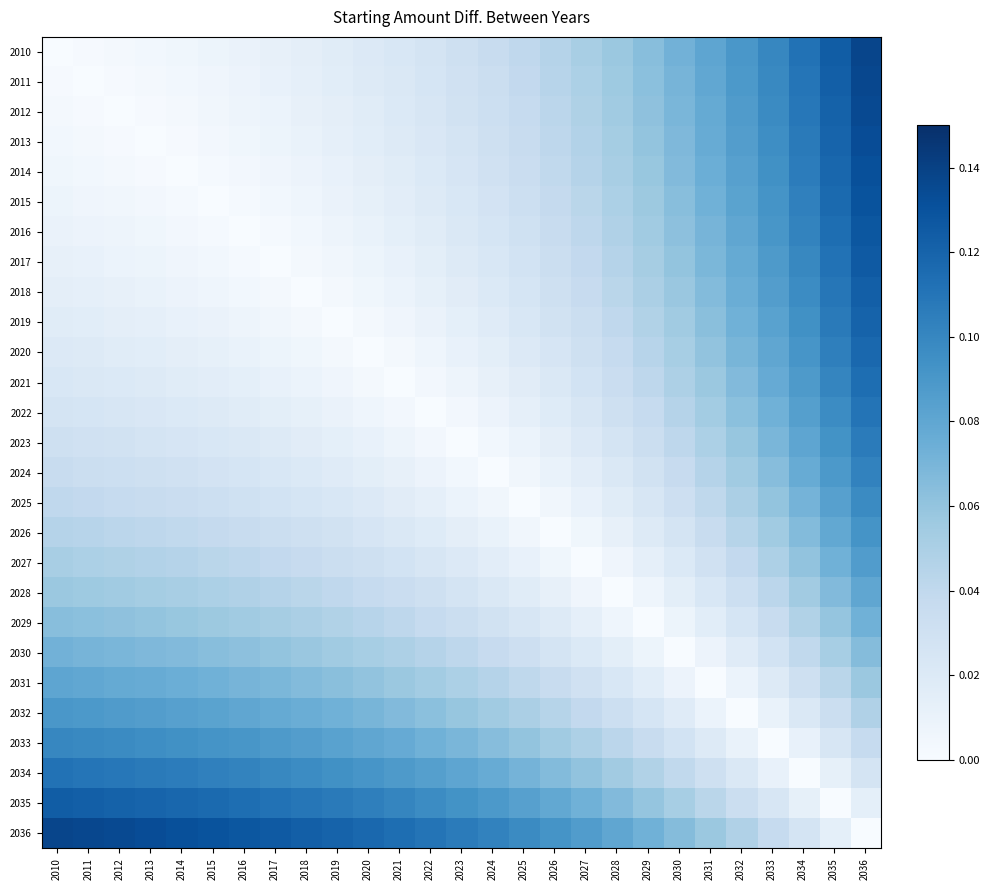

The 2024 series shows 0.0 at 2015. True or false?

False